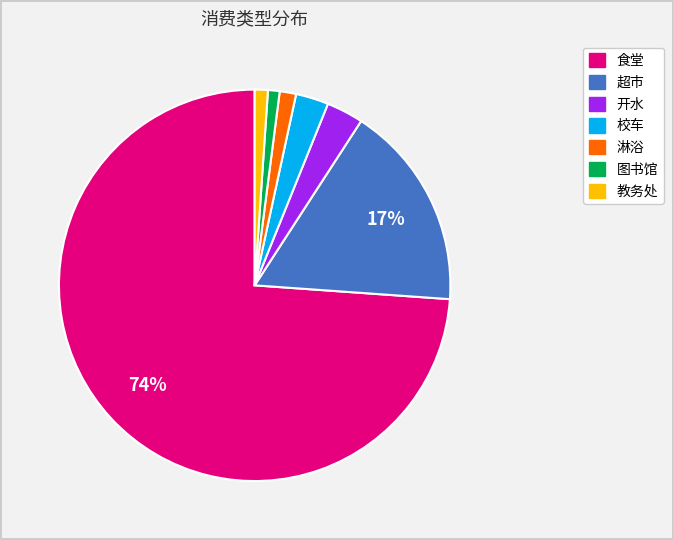

What percentage is the 超市 slice, to the nearest percent?

17%